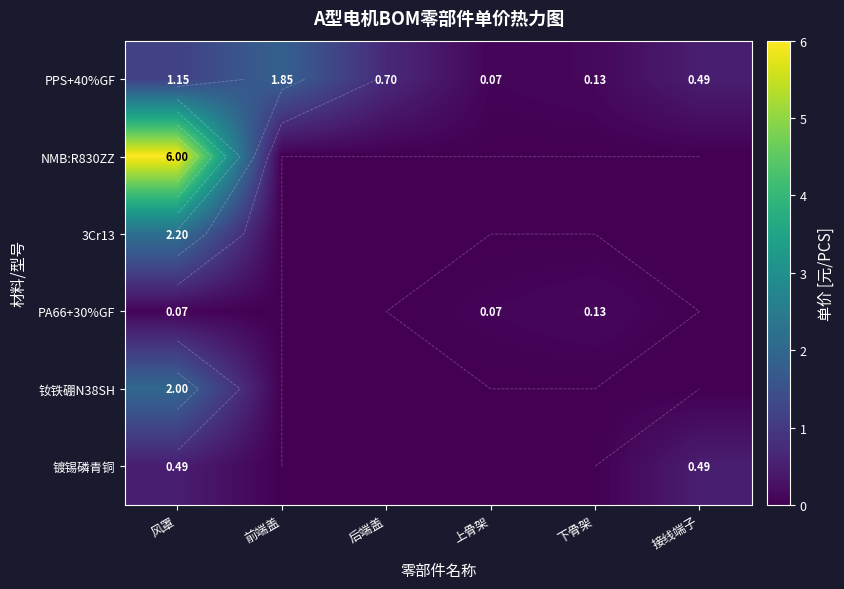

Which label corresponds to the largest value in the chart?

风罩